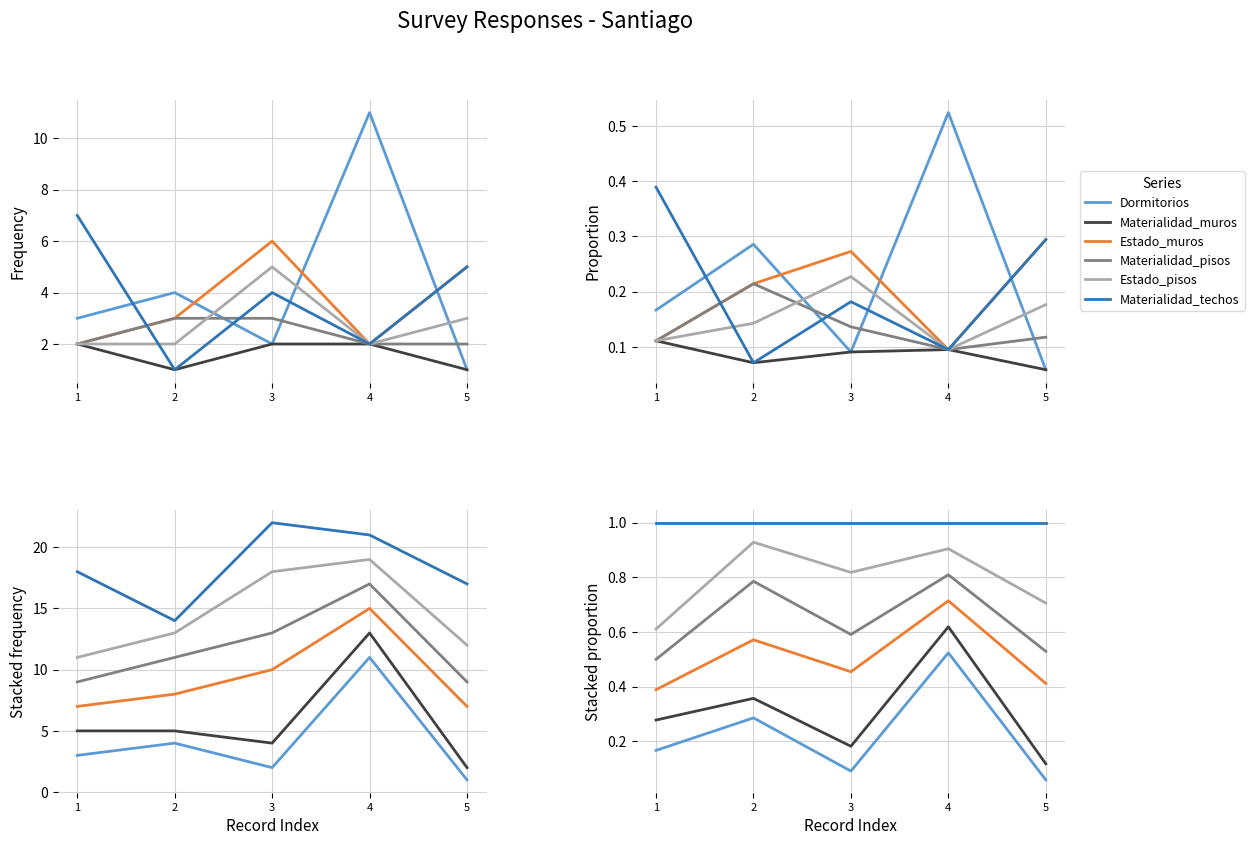

What is the sum of all Materialidad_techos values?

5.0